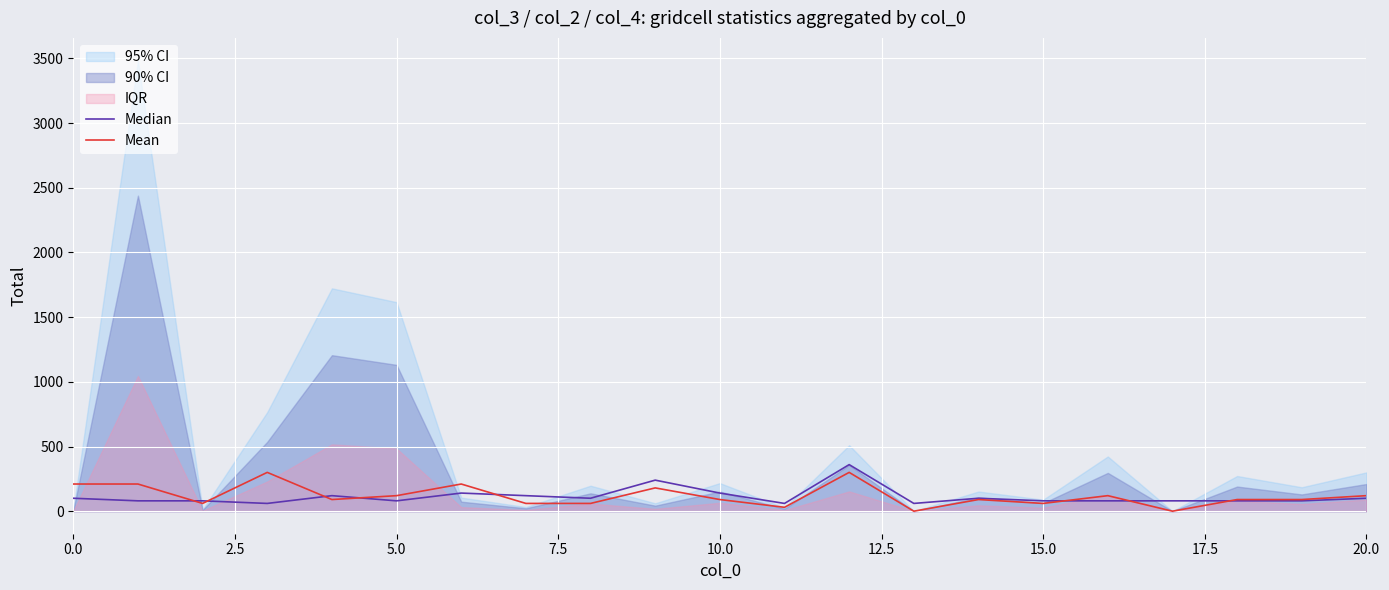

At which label does Median reach its peak?

12